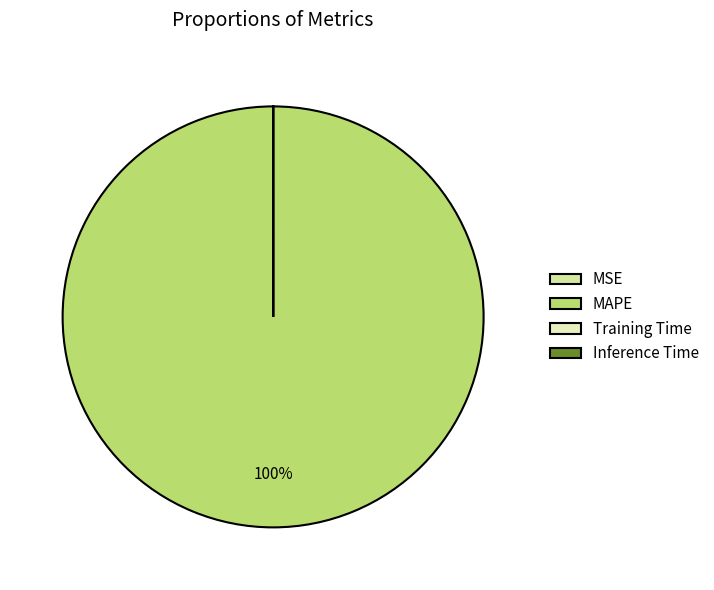

Which category has the smallest portion of the pie?

Inference Time